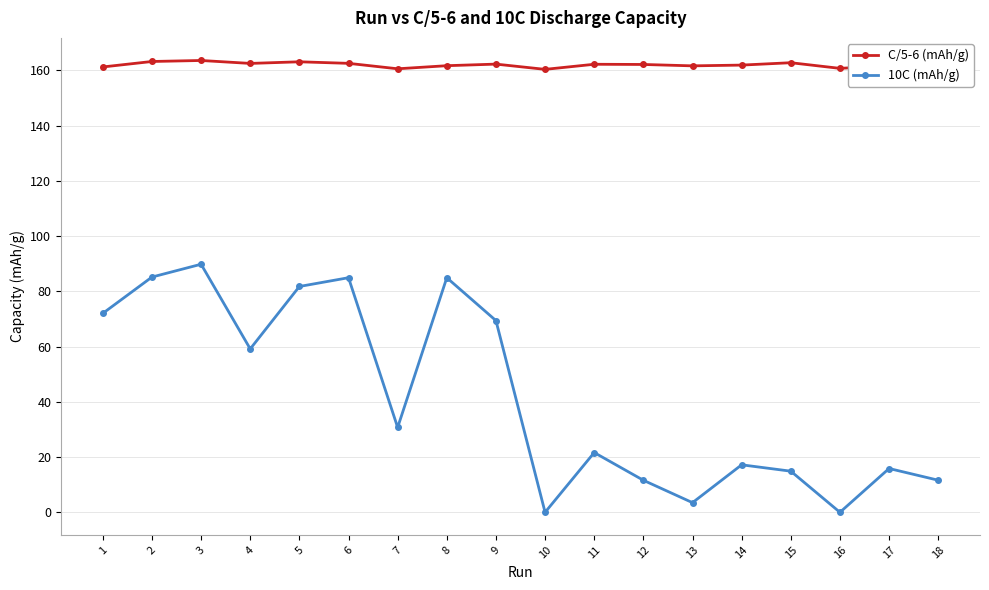

True or false: 10C (mAh/g) and C/5-6 (mAh/g) intersect in this chart.

False